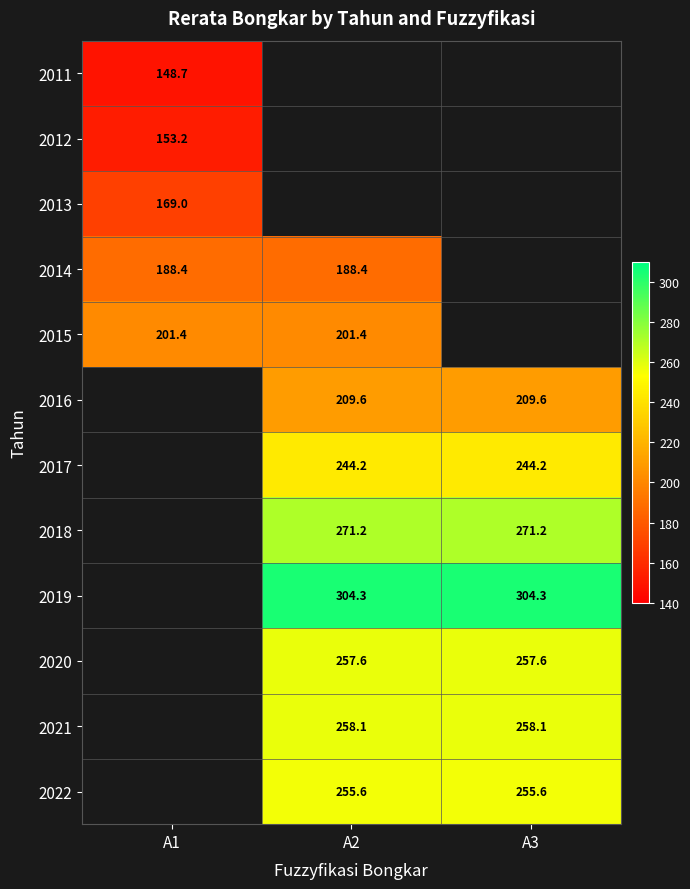

What is the minimum value shown in the chart?

148.7